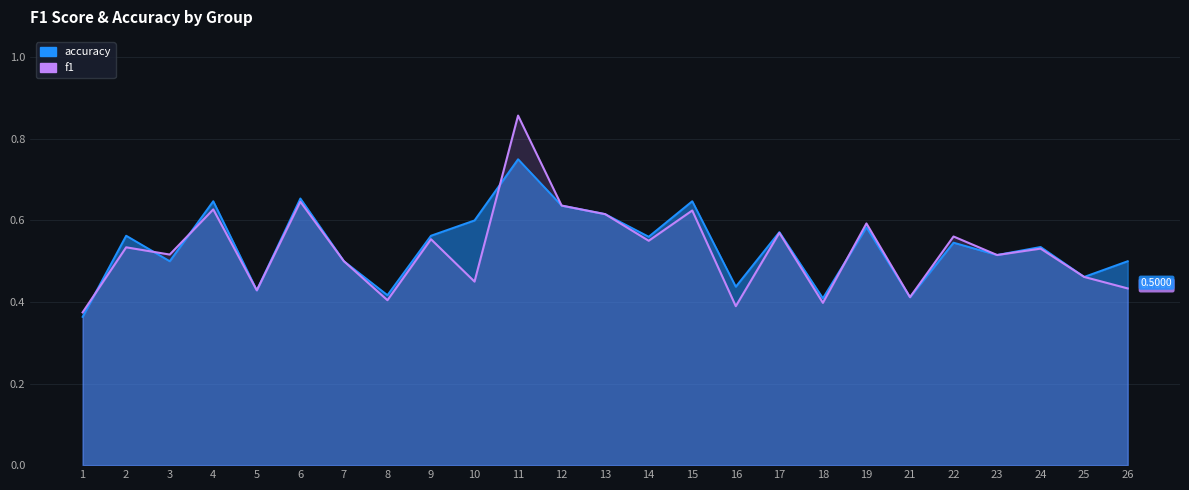

Count the values in the range 0 to 1.

25